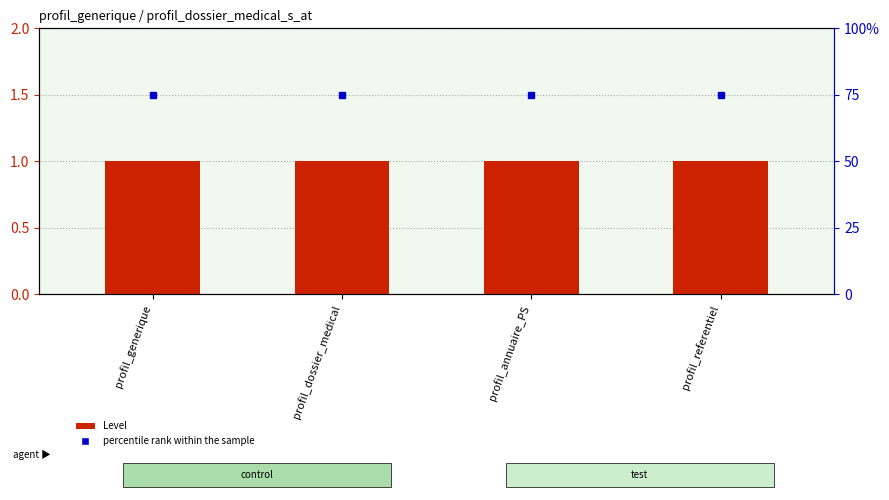

At which category is the sum across all series the highest?

profil_generique